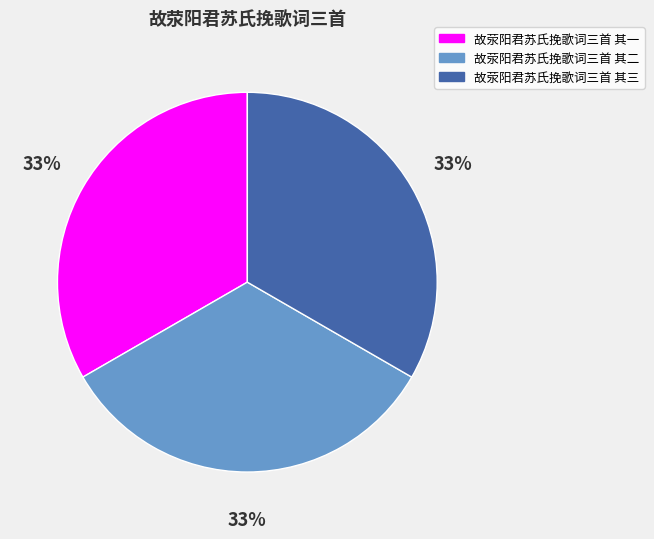

Is there a majority slice in this chart?

No